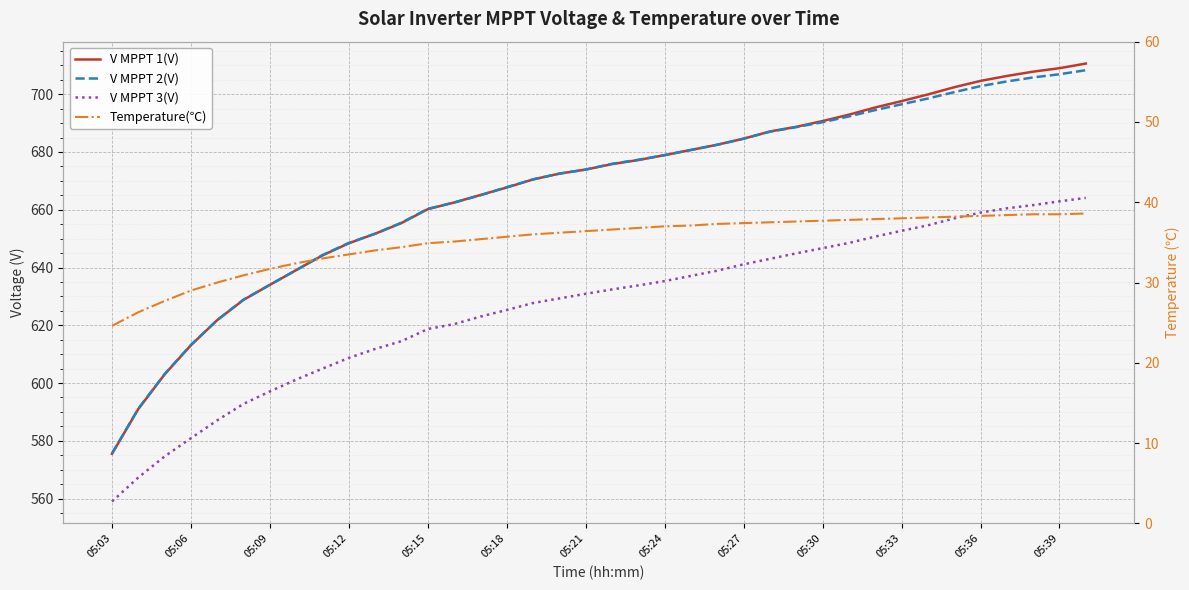

Is the value of V MPPT 1(V) at 05:12 greater than the value of Temperature(℃) at 25?

Yes